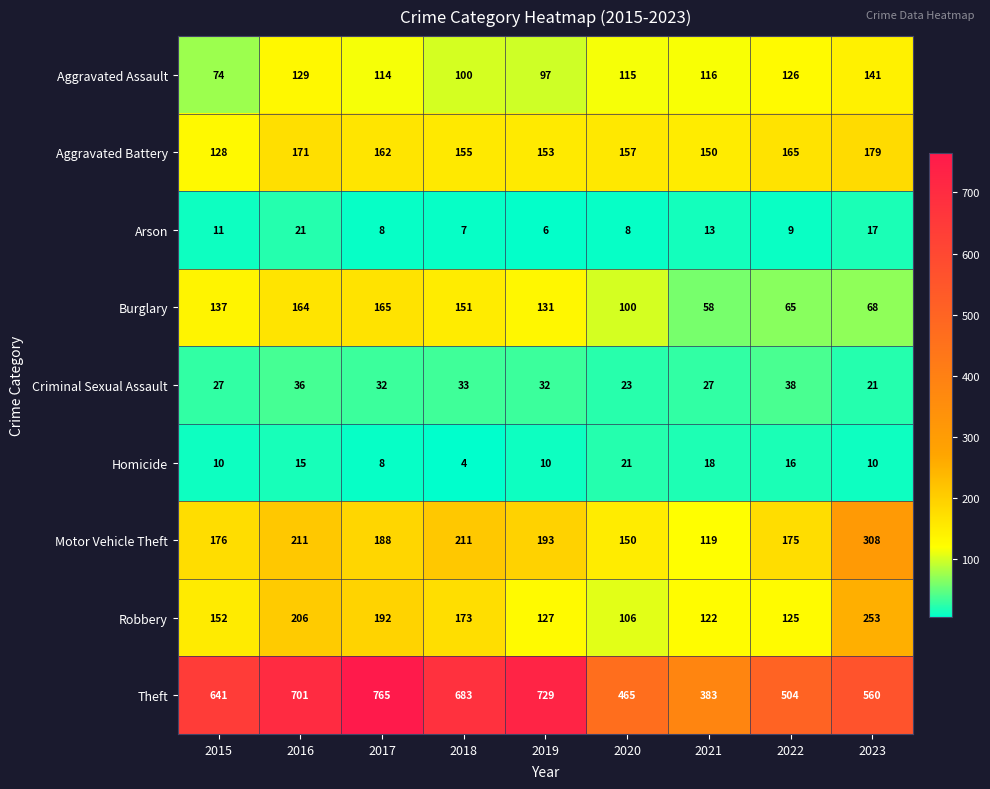

What is the highest value of the Homicide series?

21